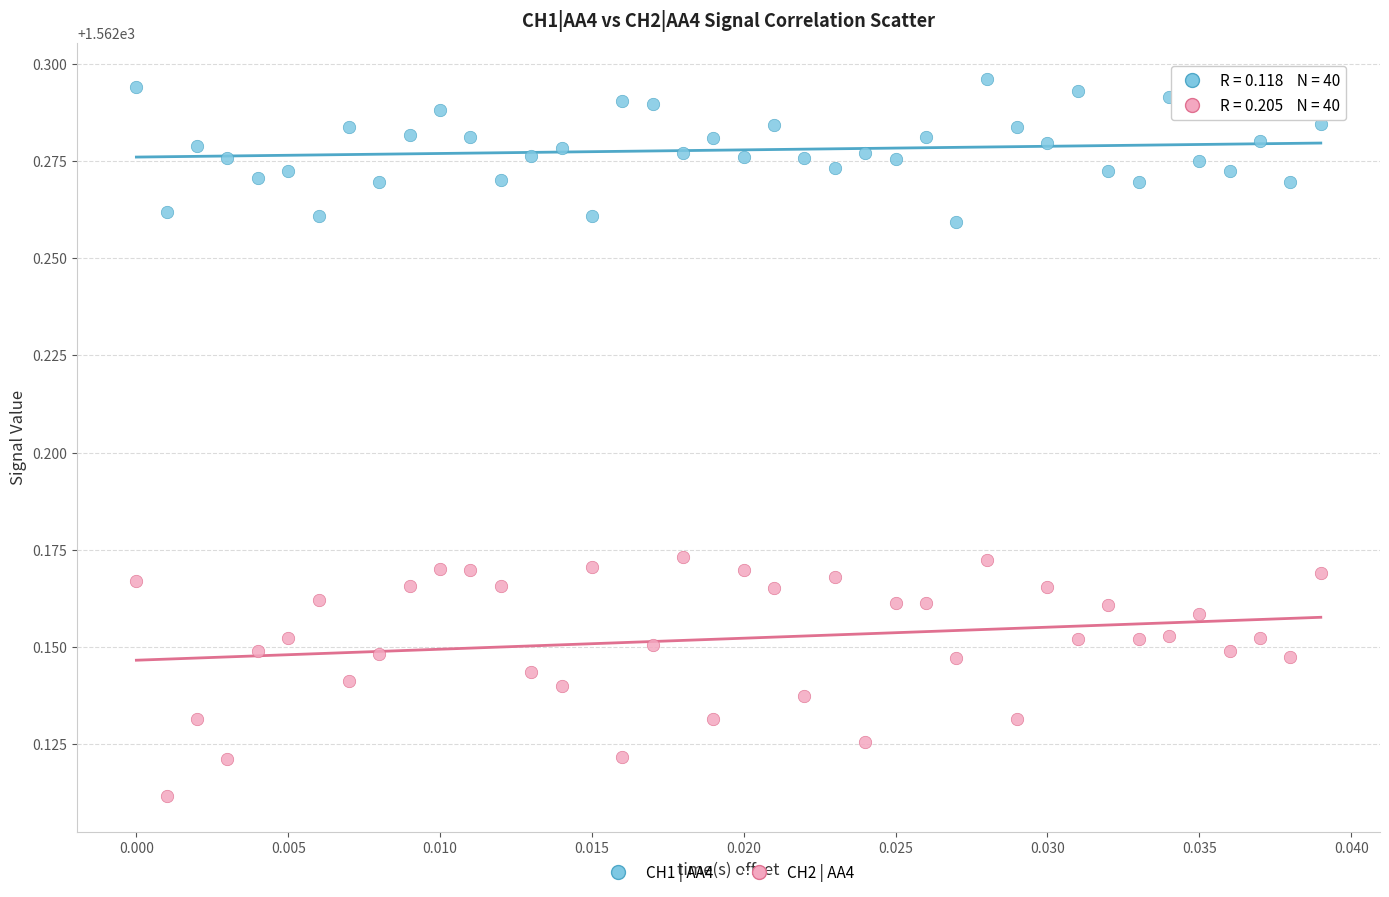

Which series has the largest Y range (max minus min)?

CH2 | AA4